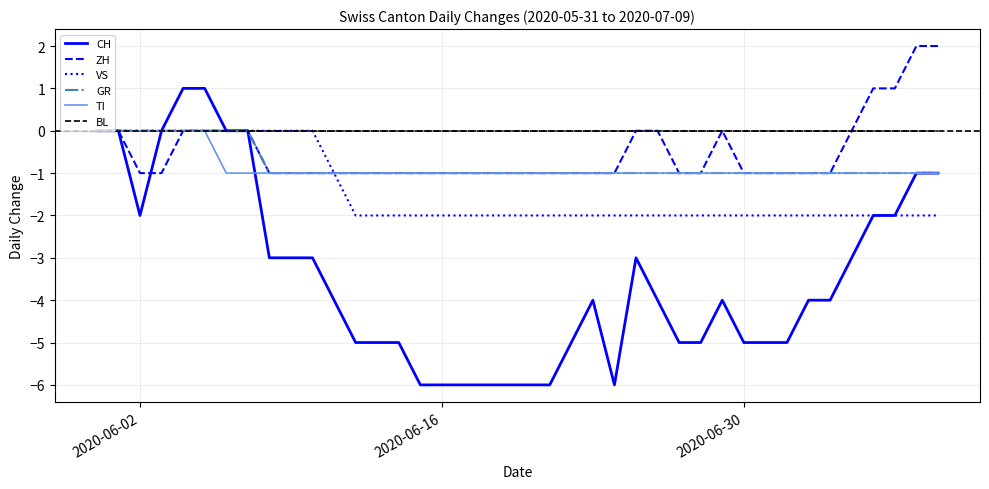

Reading right to left, what are all the values shown in this chart?

CH: -1	-1	-2	-2	-3	-4	-4	-5	-5	-5	-4	-5	-5	-4	-3	-6	-4	-5	-6	-6	-6	-6	-6	-6	-6	-5	-5	-5	-4	-3	-3	-3	0	0	1	1	0	-2	0	0
ZH: 2	2	1	1	0	-1	-1	-1	-1	-1	0	-1	-1	0	0	-1	-1	-1	-1	-1	-1	-1	-1	-1	-1	-1	-1	-1	-1	-1	-1	-1	0	0	0	0	-1	-1	0	0
VS: -2	-2	-2	-2	-2	-2	-2	-2	-2	-2	-2	-2	-2	-2	-2	-2	-2	-2	-2	-2	-2	-2	-2	-2	-2	-2	-2	-2	-1	0	0	0	0	0	0	0	0	0	0	0
GR: -1	-1	-1	-1	-1	-1	-1	-1	-1	-1	-1	-1	-1	-1	-1	-1	-1	-1	-1	-1	-1	-1	-1	-1	-1	-1	-1	-1	-1	-1	-1	-1	0	0	0	0	0	0	0	0
TI: -1	-1	-1	-1	-1	-1	-1	-1	-1	-1	-1	-1	-1	-1	-1	-1	-1	-1	-1	-1	-1	-1	-1	-1	-1	-1	-1	-1	-1	-1	-1	-1	-1	-1	0	0	0	0	0	0
BL: 0	0	0	0	0	0	0	0	0	0	0	0	0	0	0	0	0	0	0	0	0	0	0	0	0	0	0	0	0	0	0	0	0	0	0	0	0	0	0	0